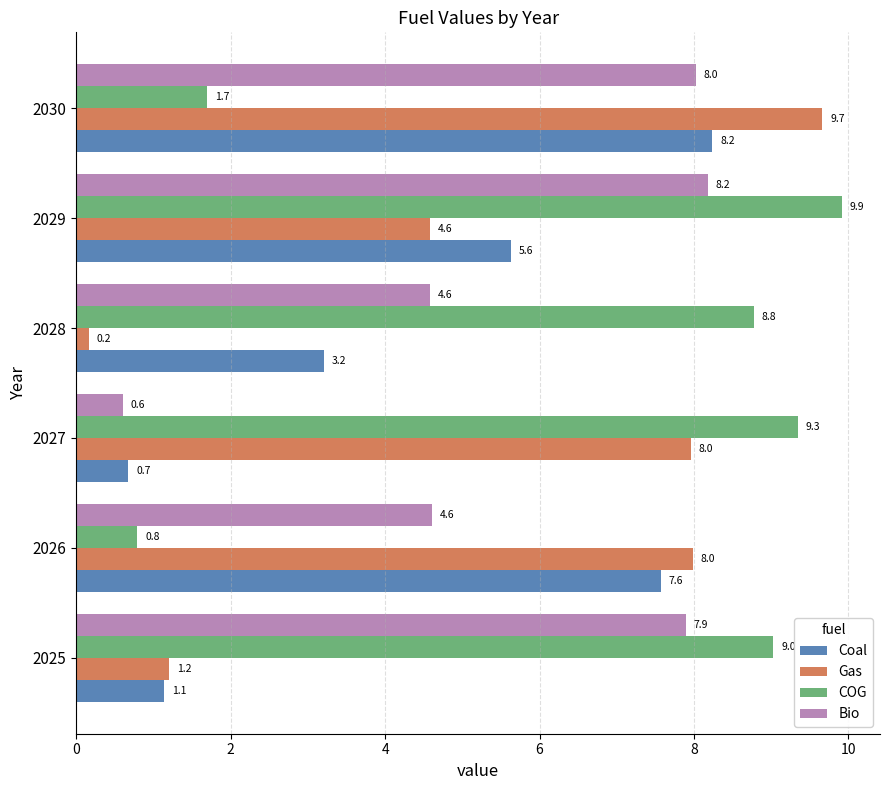

Is it true that Bio equals 4.1 at 2025?

False